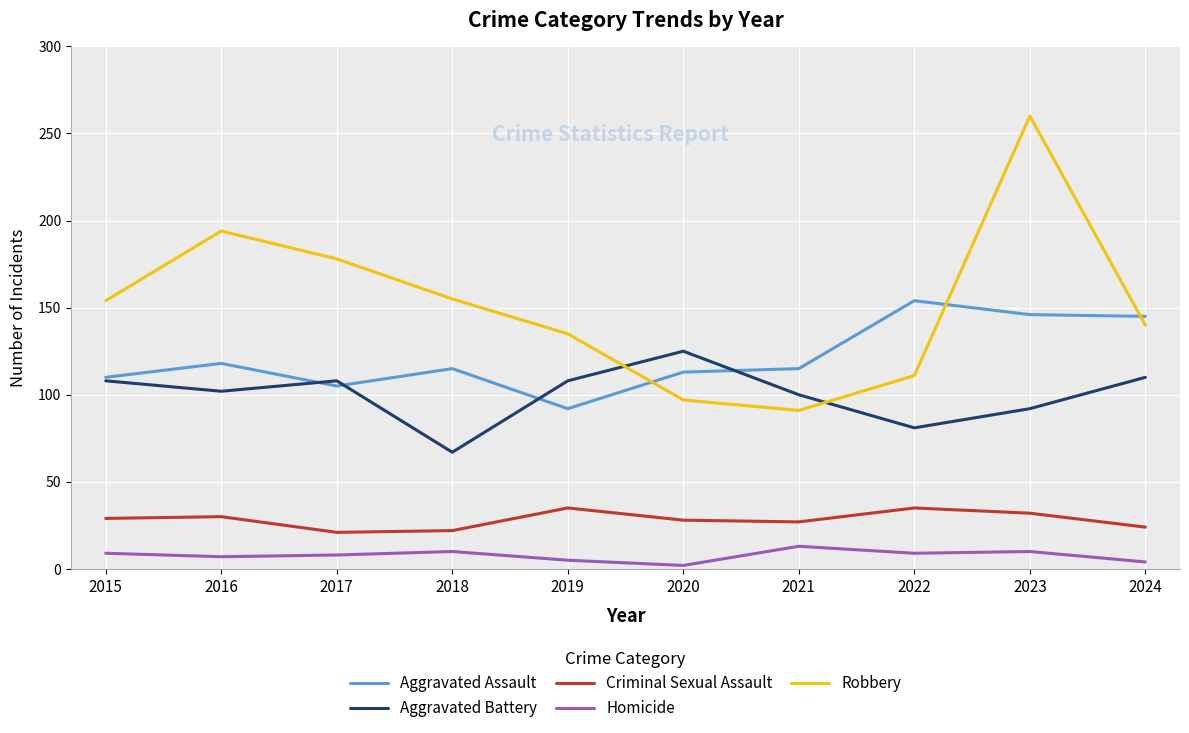

What value does the Aggravated Battery series have at 2015?

108